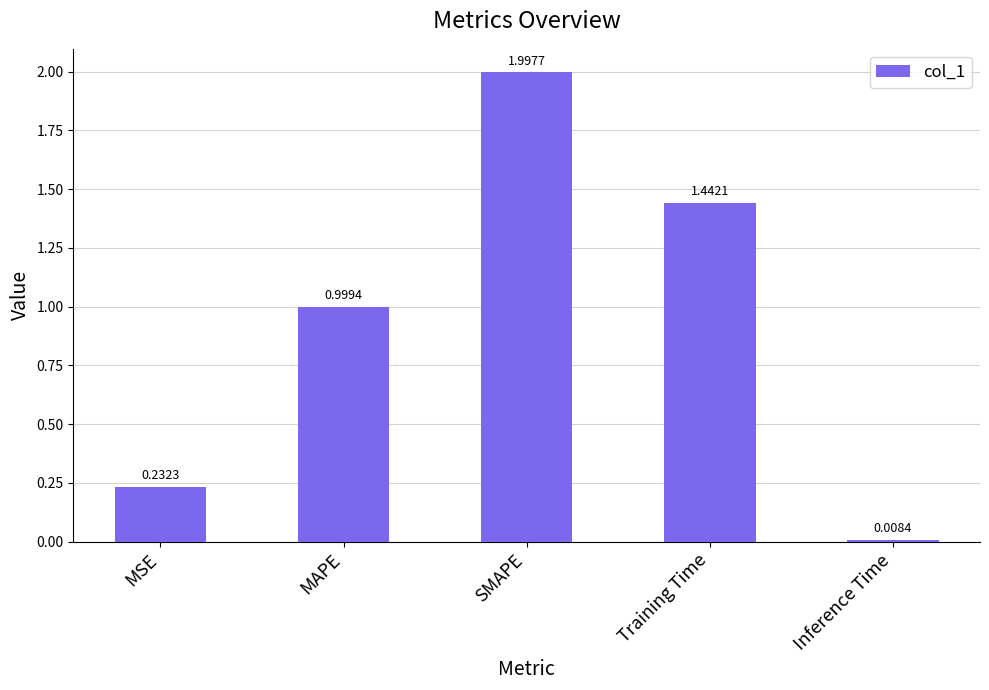

Rank the categories by value from lowest to highest.

Inference Time, MSE, MAPE, Training Time, SMAPE